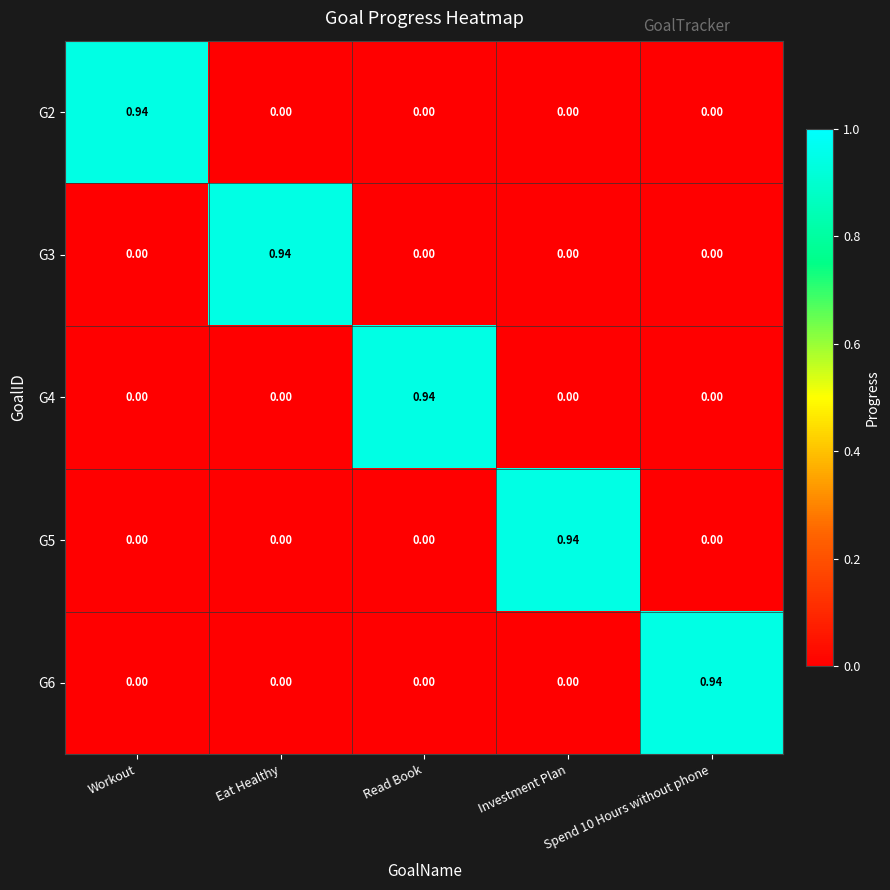

Is the value of G3 at Spend 10 Hours without phone greater than the value of G2 at Workout?

No